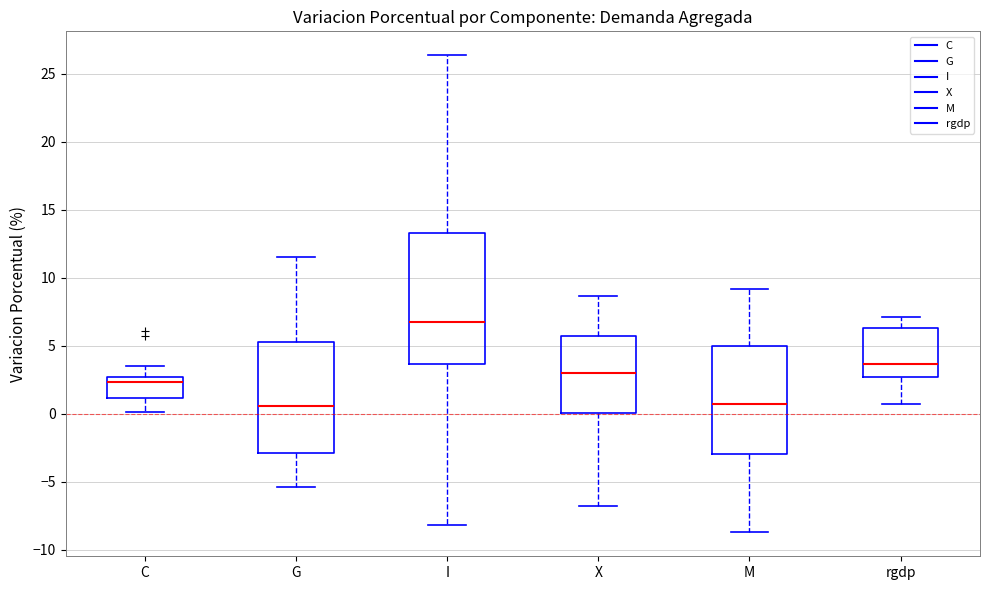

Which box is the tallest, from its lower edge to its upper edge?

I